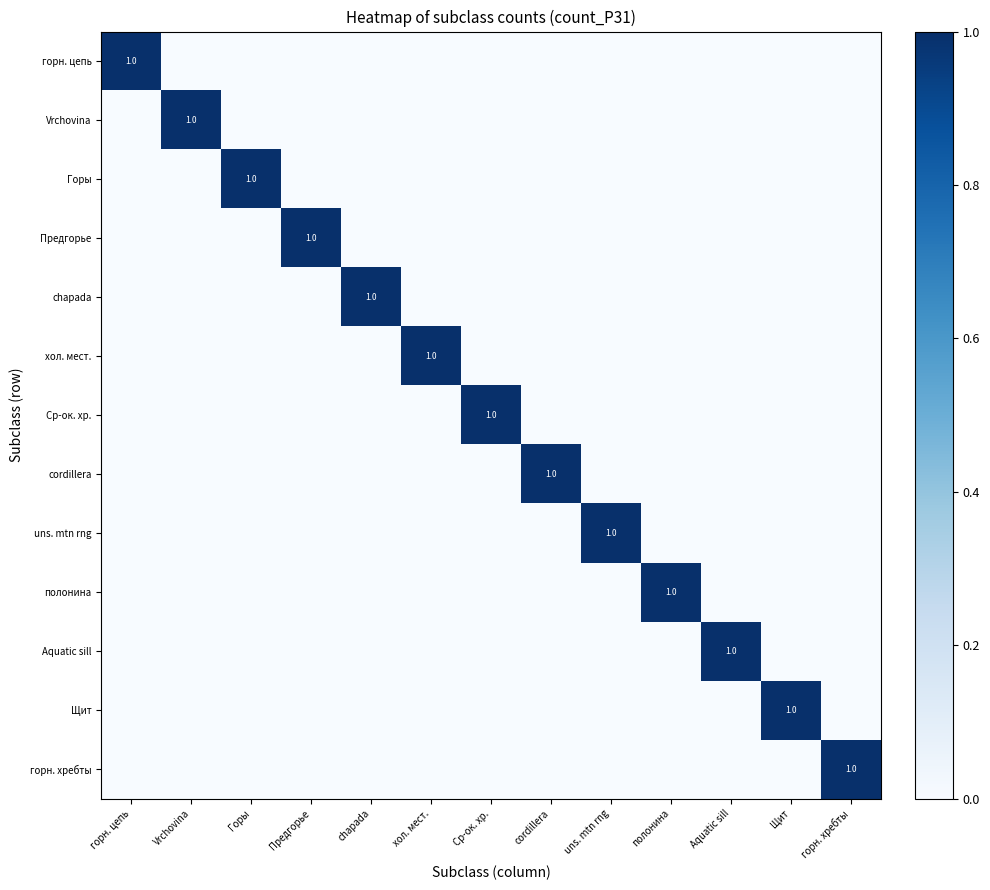

Between Горы and cordillera, which is larger?

Горы